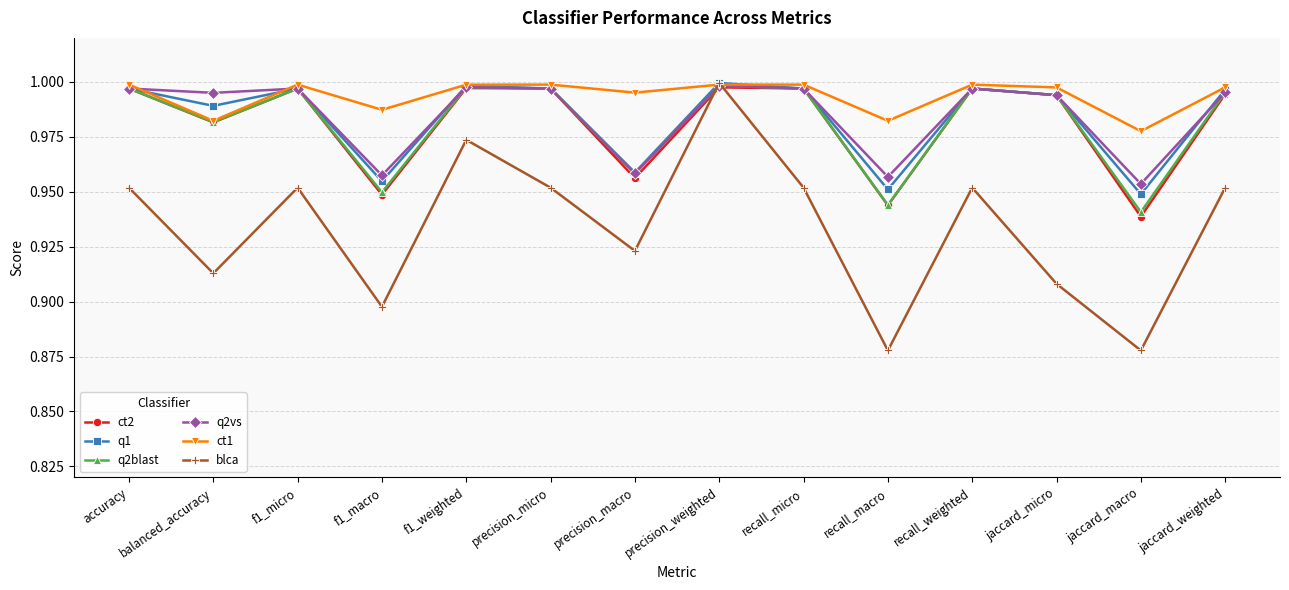

Where is the first local maximum for q1?

f1_micro